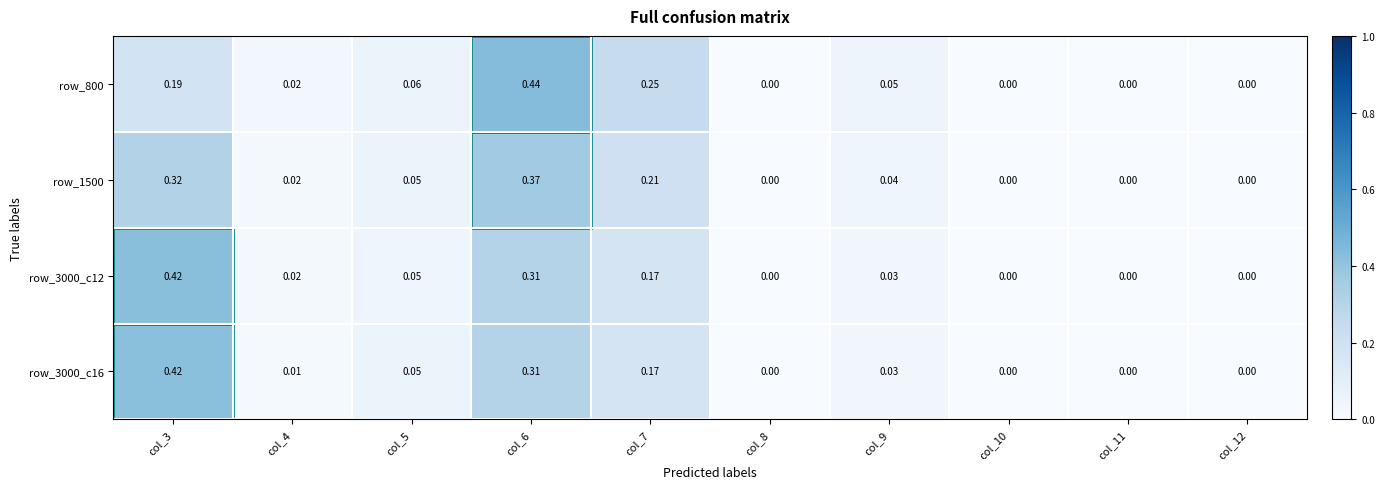

Is the value of row_3000_c16 at col_5 greater than the value of row_1500 at col_10?

Yes